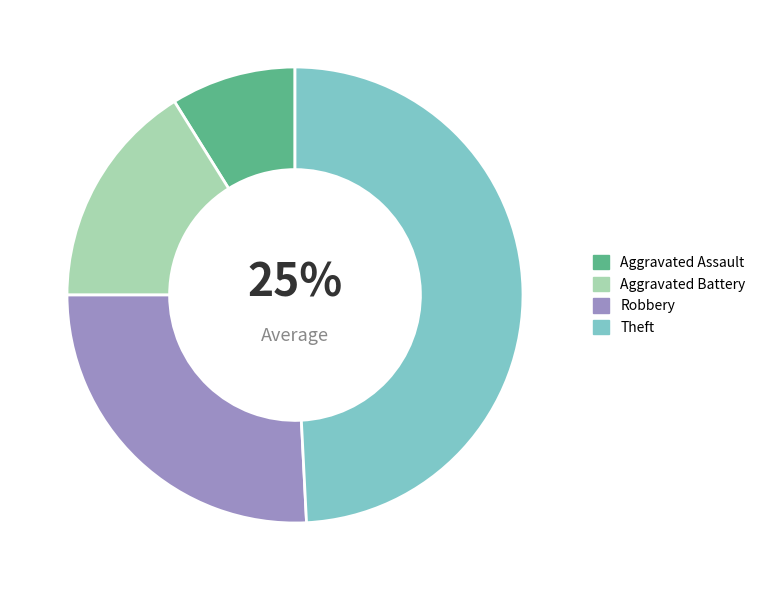

How many segments does this pie chart have?

4